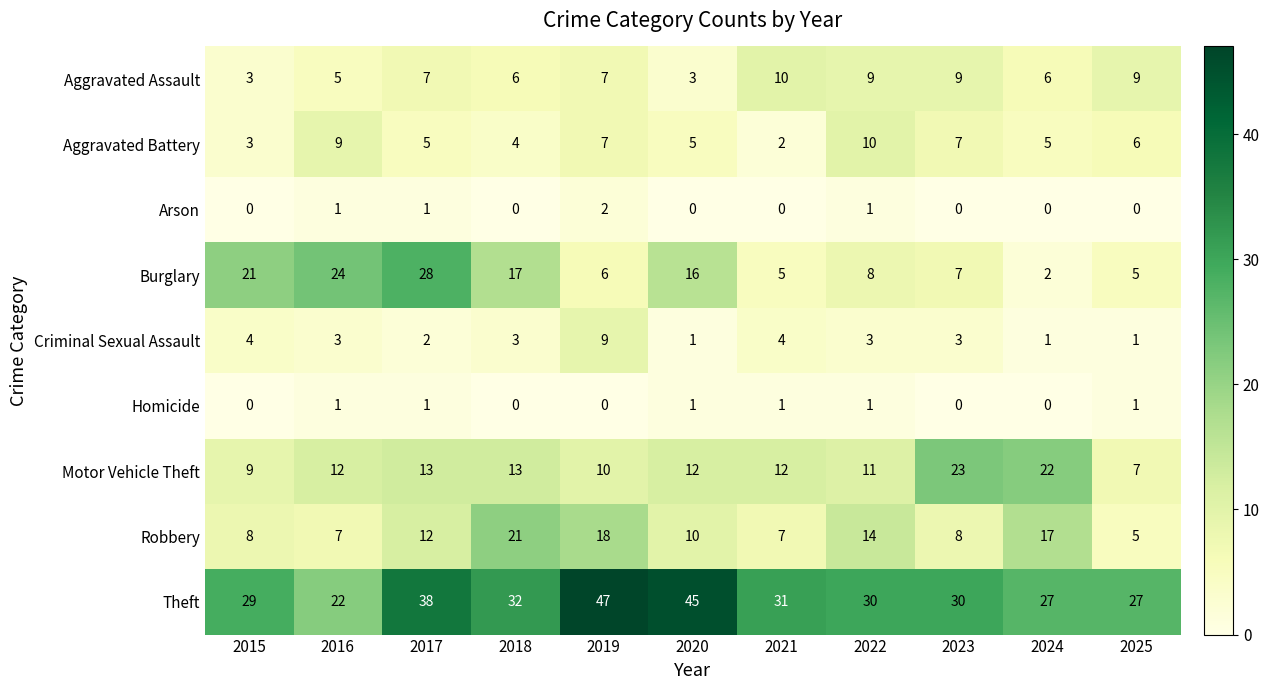

The Aggravated Assault series shows 9 at 2022. True or false?

True